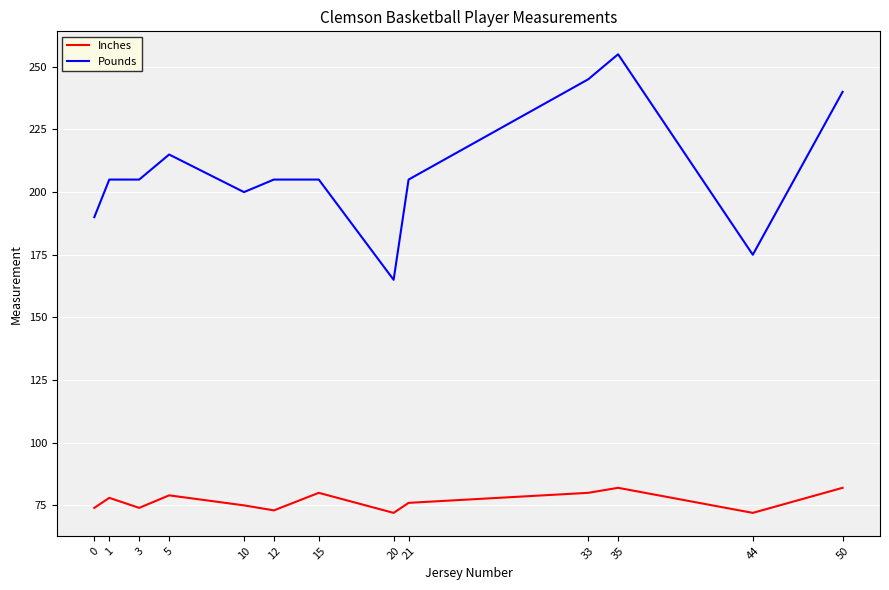

Where does the Inches series first go above 76?

1